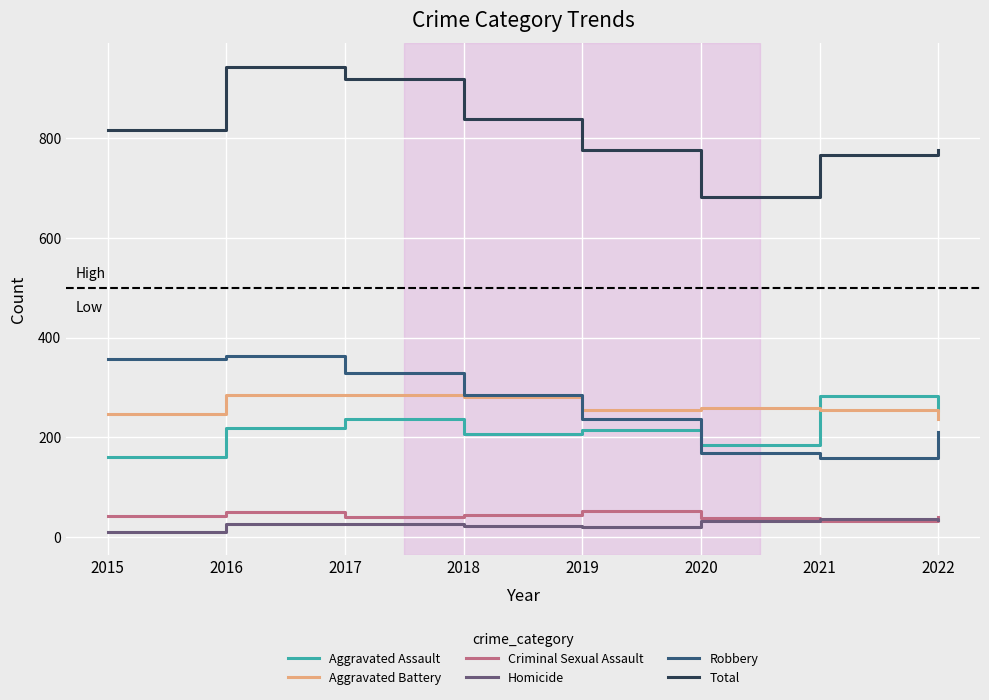

The value of Total at 2017 is 523. True or false?

False